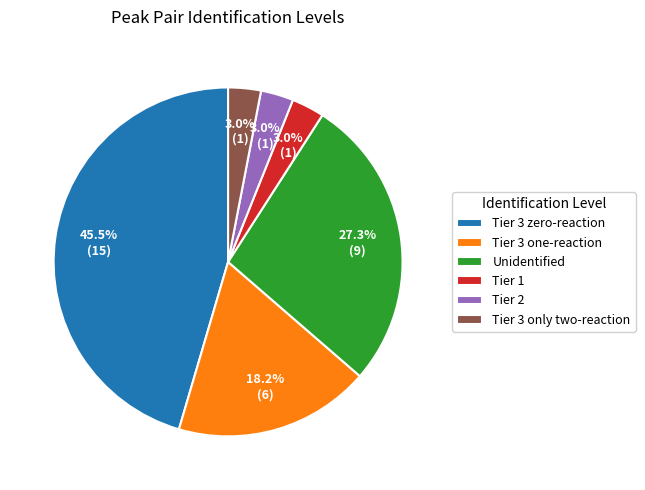

What percentage is the Tier 2 slice, to the nearest percent?

3%